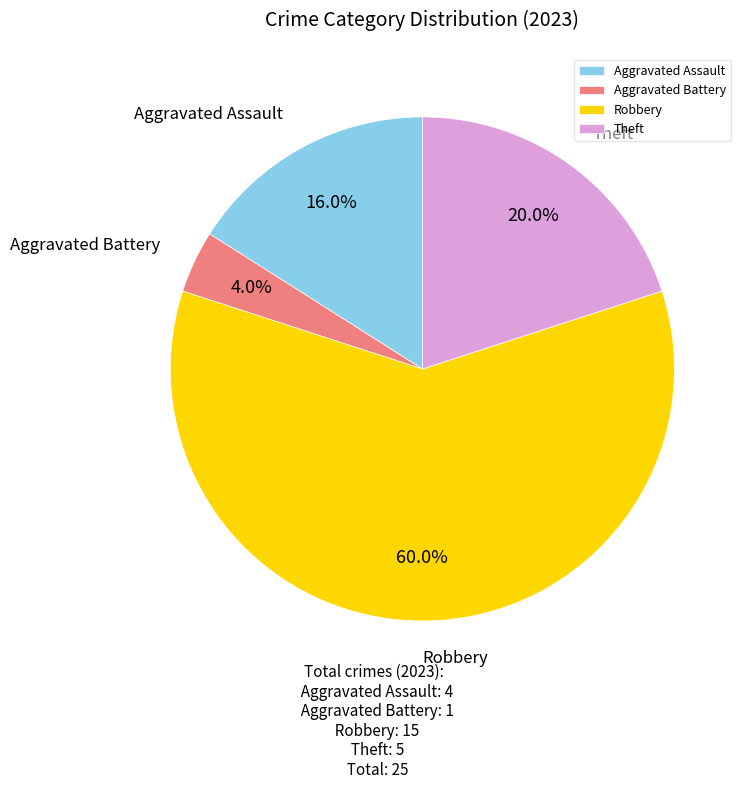

What is the smallest slice in the pie chart?

Aggravated Battery